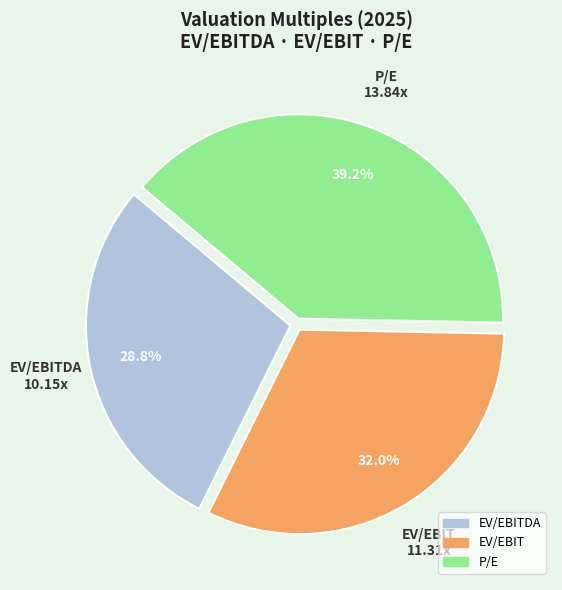

To the nearest percent, what is the difference between the largest and smallest slice percentages?

10%